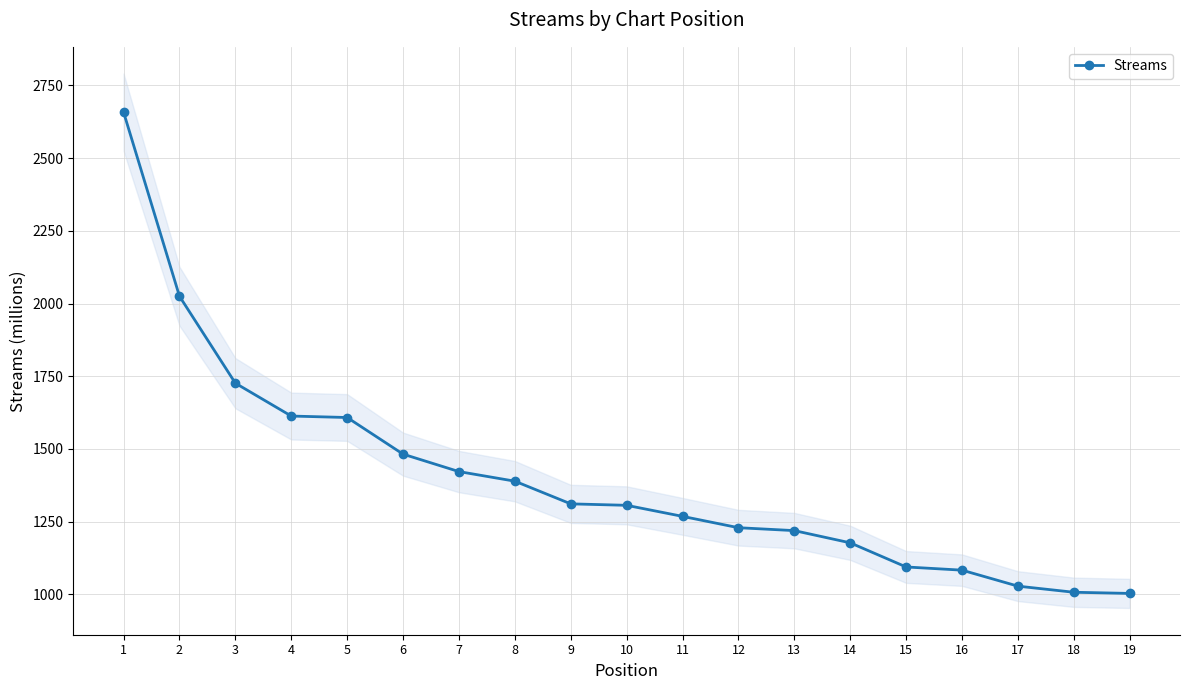

The value at 5 is 1608. True or false?

True